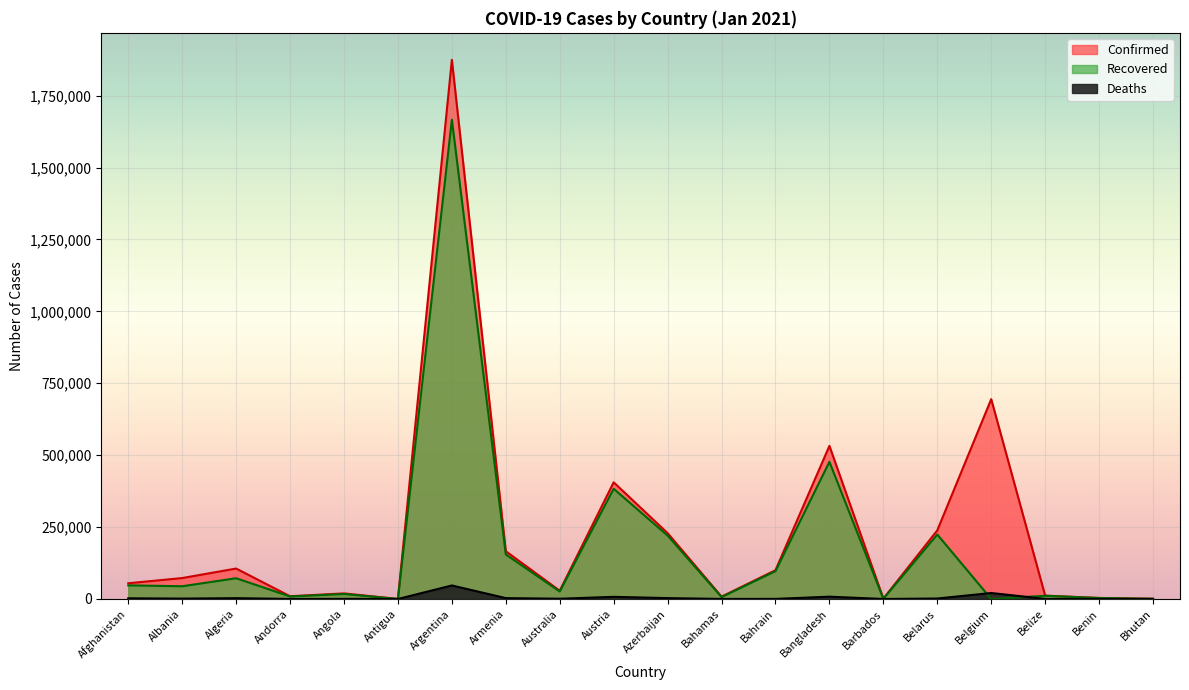

How many values in the Deaths series exceed 1324?

9